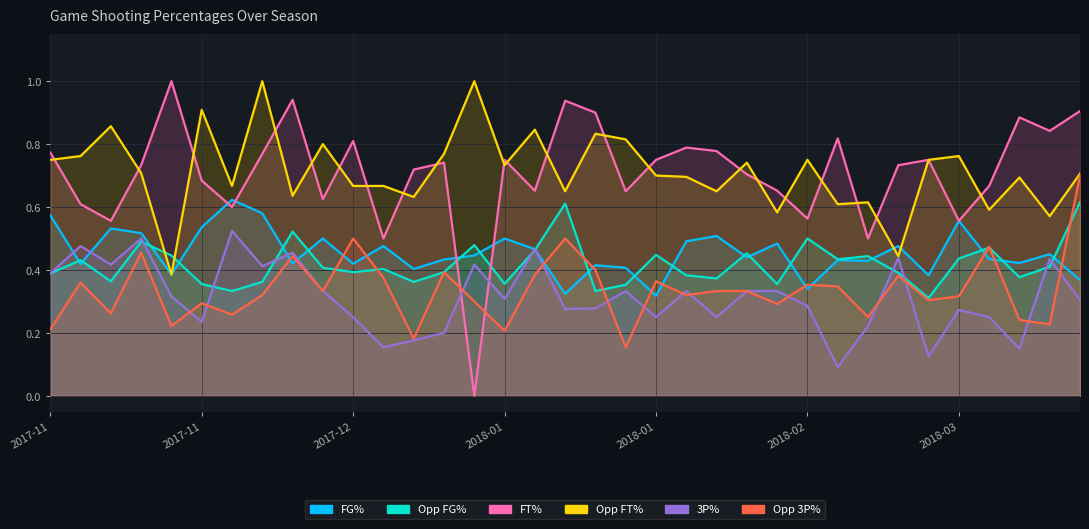

How many Threes_Pct values are between 0 and 1?

35